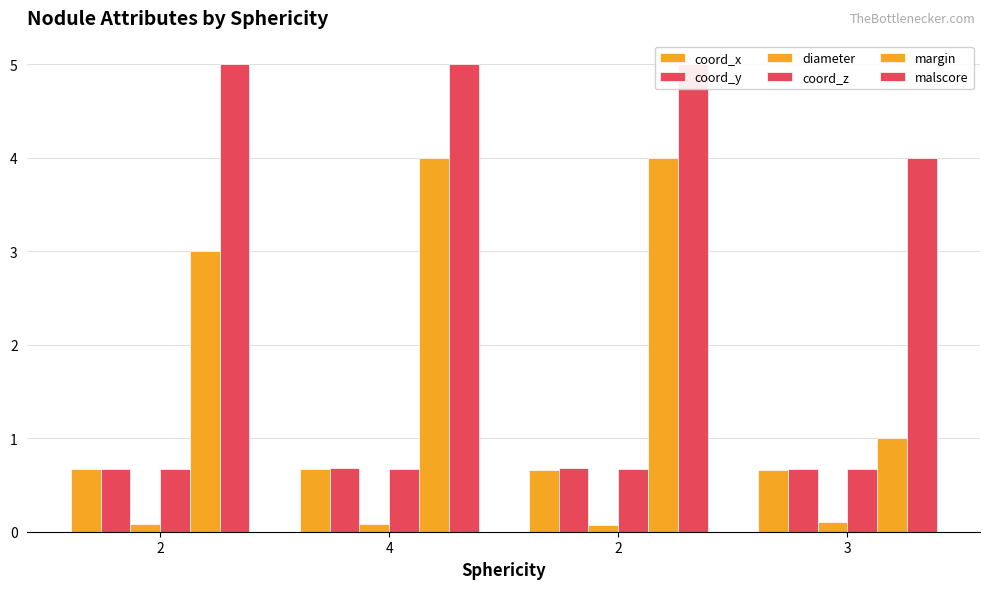

The diameter series shows 0.0 at 2. True or false?

False